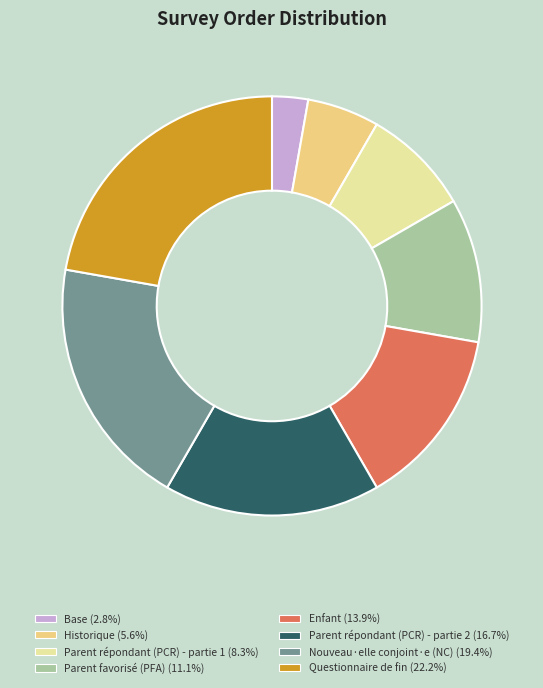

Does any single category account for the majority?

No